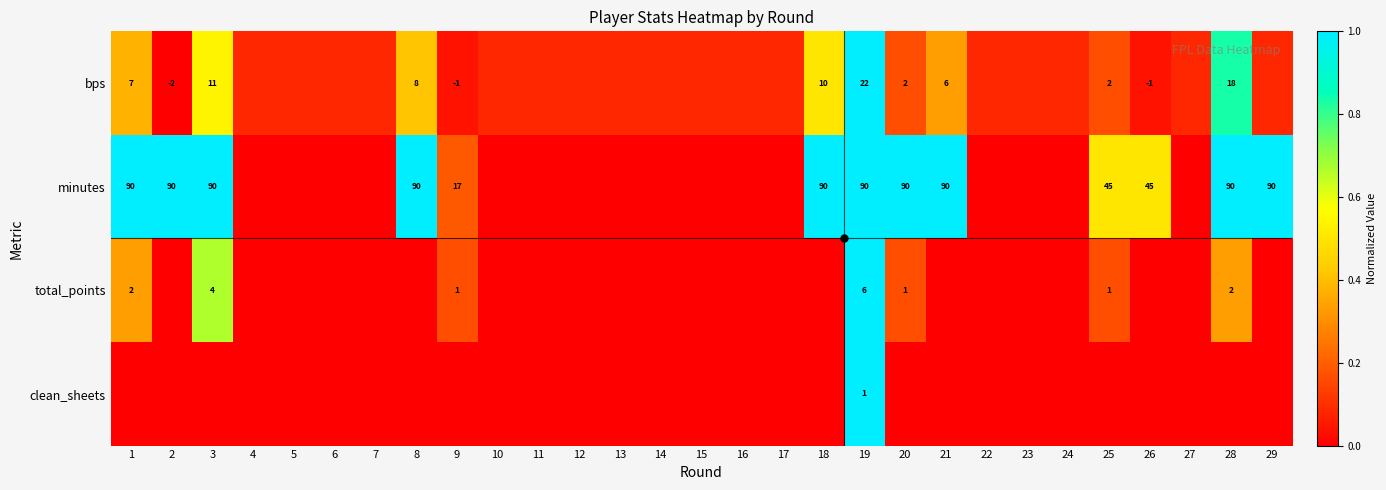

What value does the bps series have at 12?

0.1